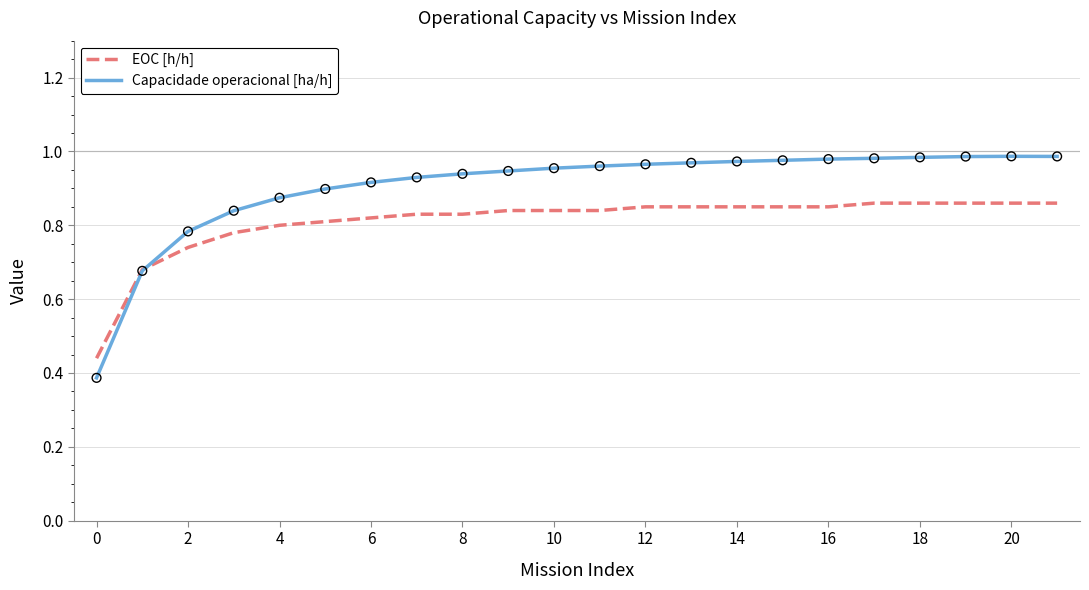

Which series has the largest total across all categories?

Capacidade operacional [ha/h]